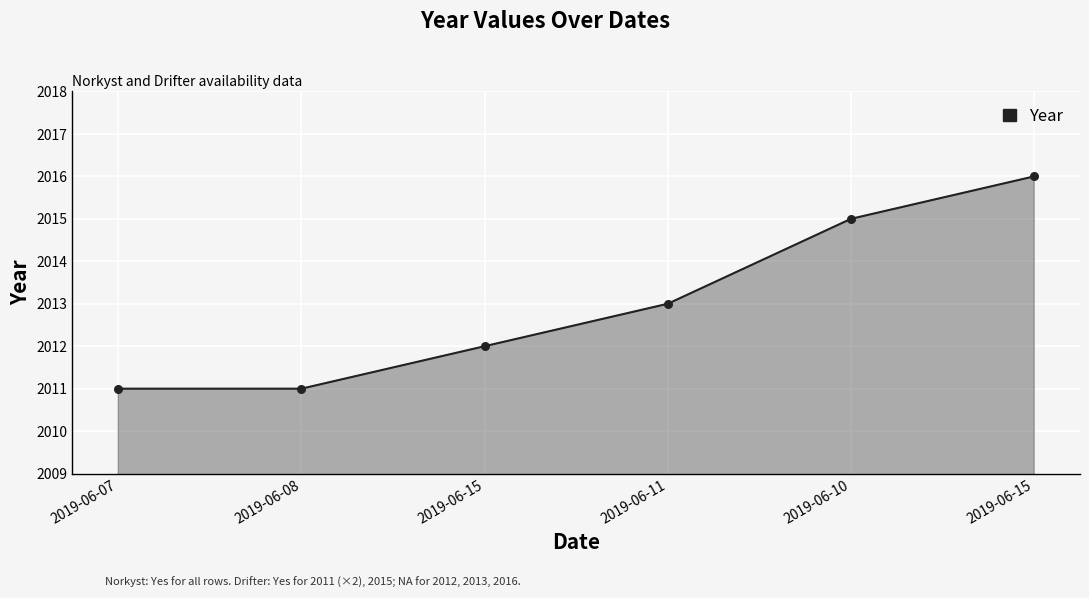

Approximately how many times larger is the value at 2019-06-08 compared to 2019-06-15?

1.0